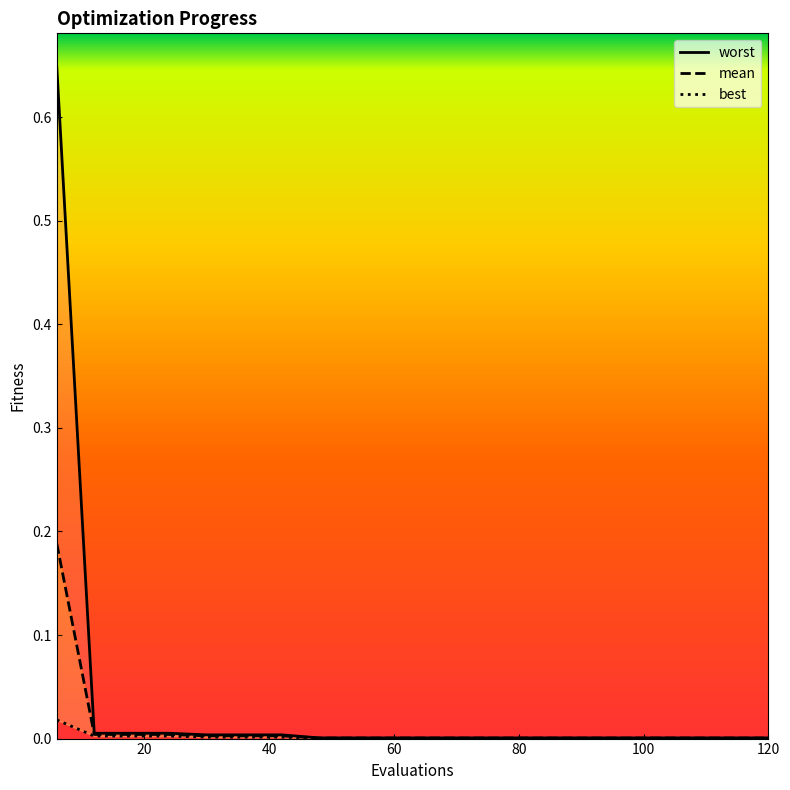

What are all the series names shown in the legend?

worst, mean, best